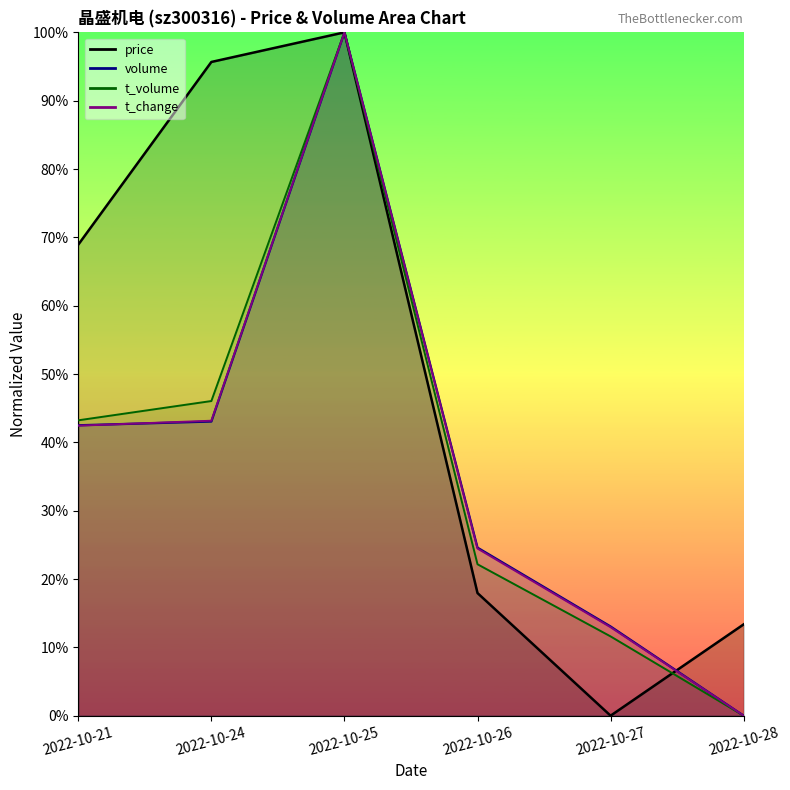

Is it true that price equals 0.2 at 2022-10-26?

True